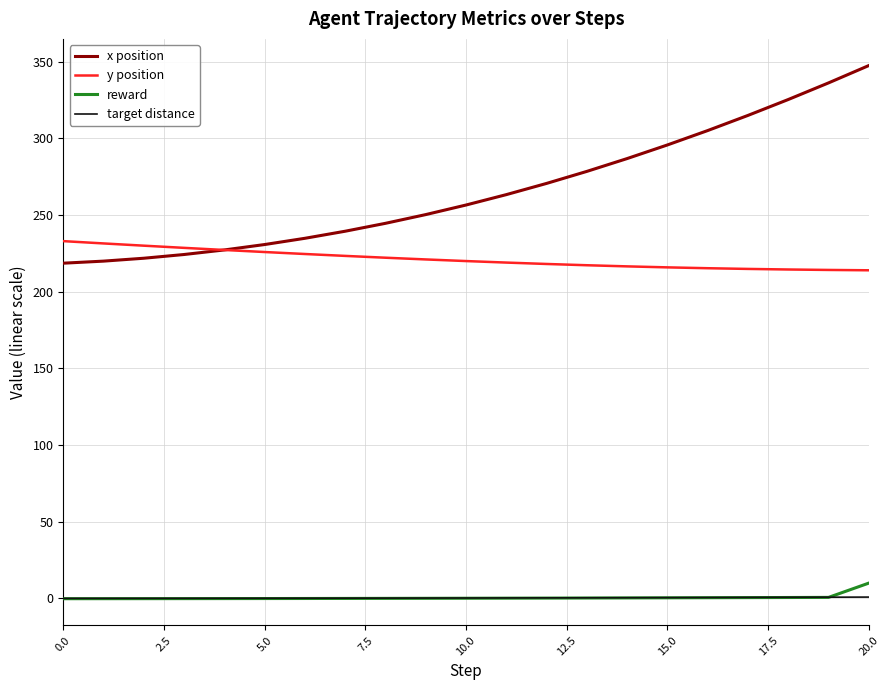

What is the maximum value shown in the chart?

347.5